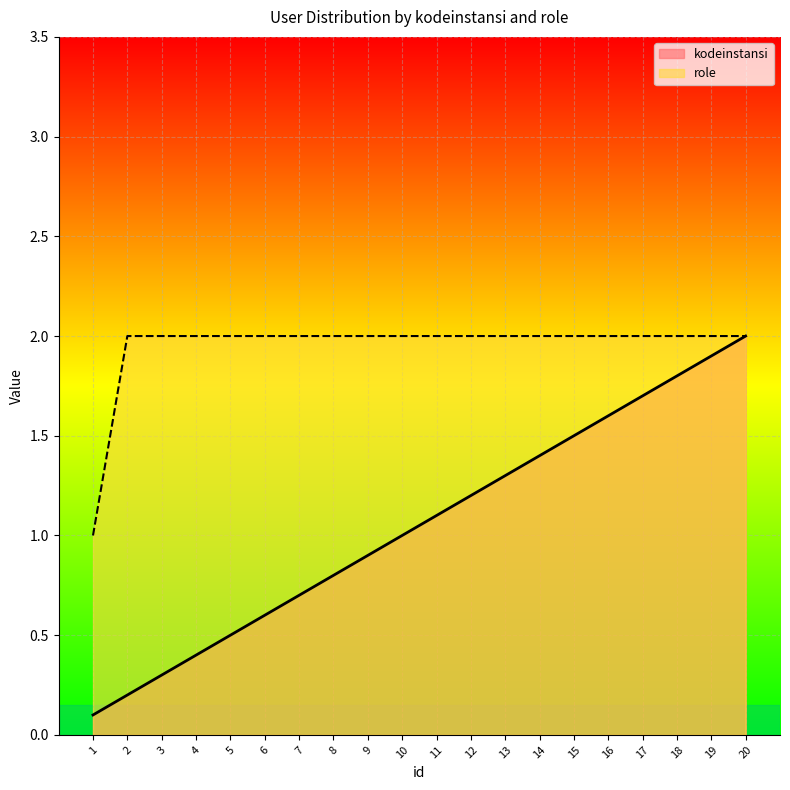

What is the difference between the second highest and minimum values in the role series?

1.0